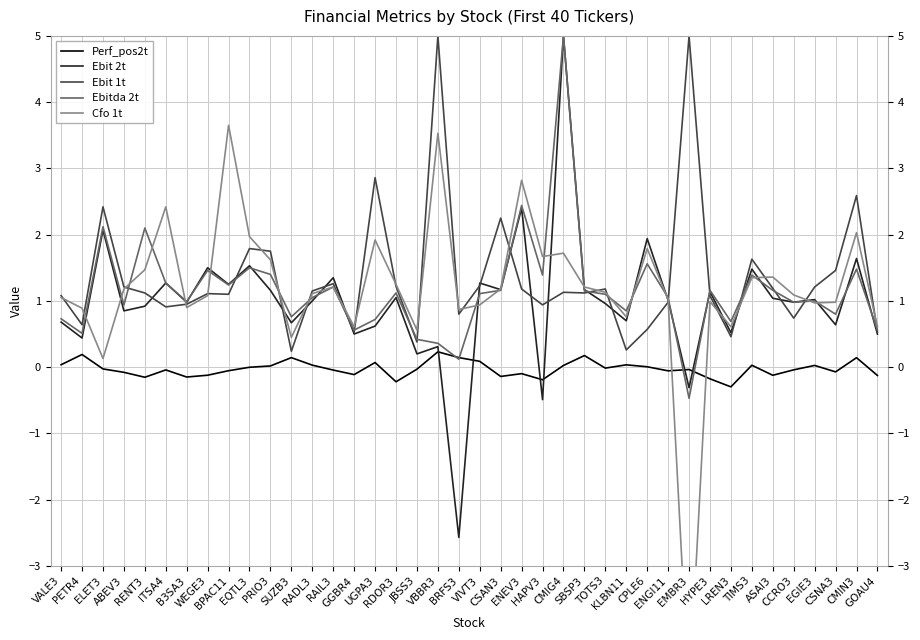

Does the chart display data point markers on the line(s)?

No